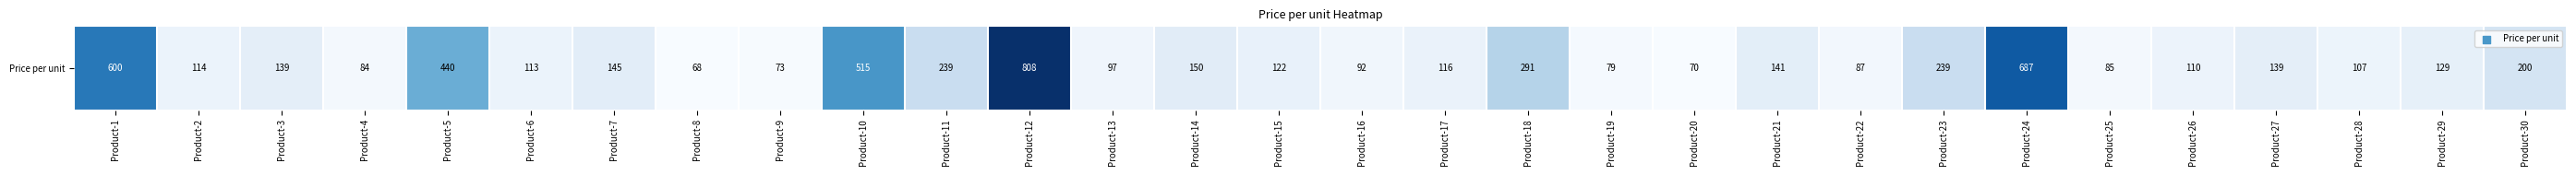

The value at Product-16 is 92. True or false?

True